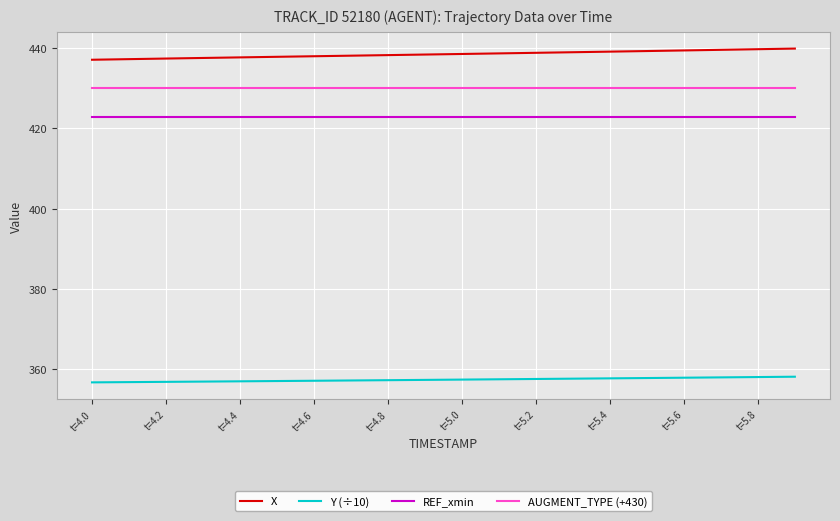

True or false: AUGMENT_TYPE (+430) and Y (÷10) intersect in this chart.

False